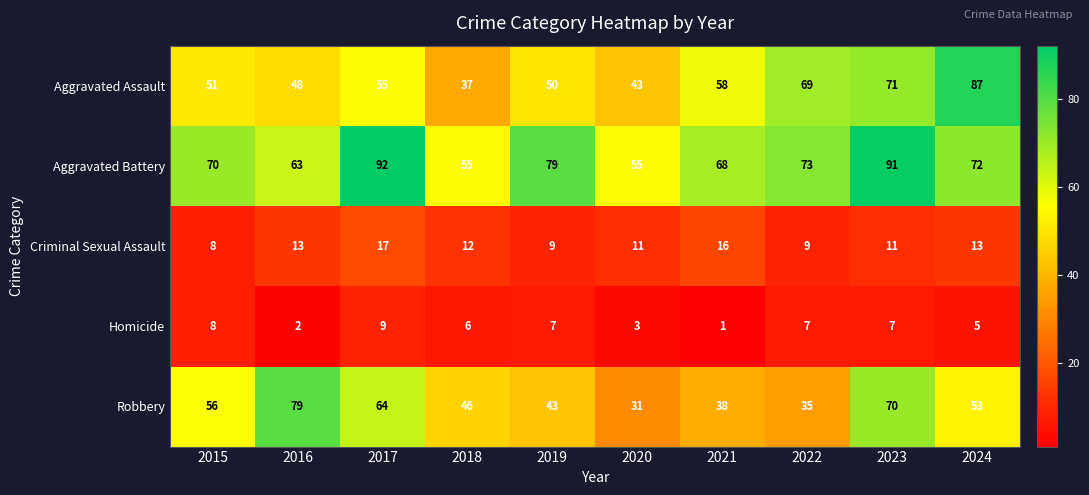

True or false: Criminal Sexual Assault has a value of 16 at 2021.

True